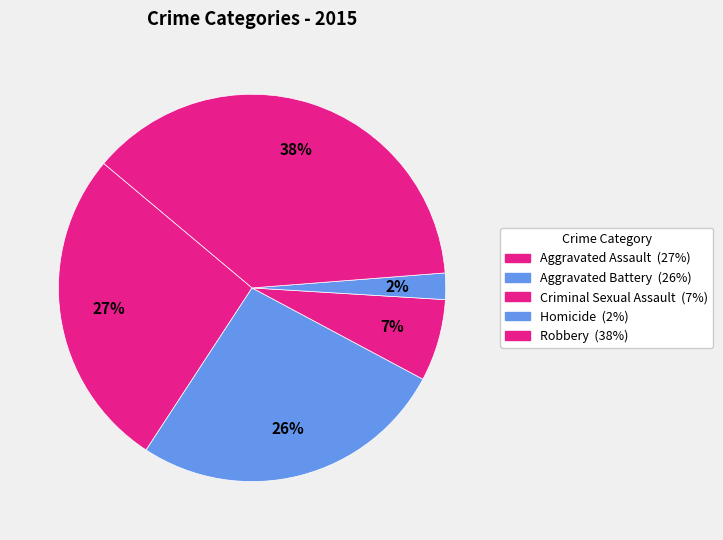

The Aggravated Battery slice represents 21% of the pie. True or false?

False